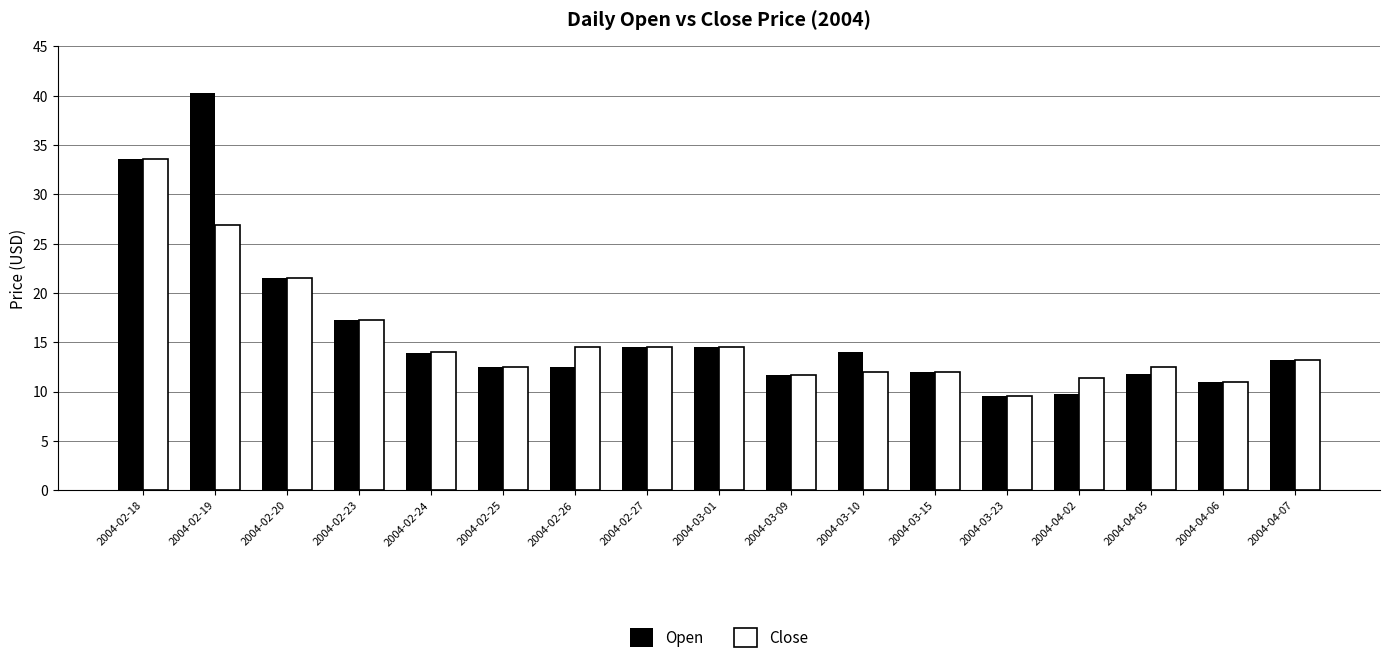

What is the value of the Close bar at the 7th from the left?

14.5